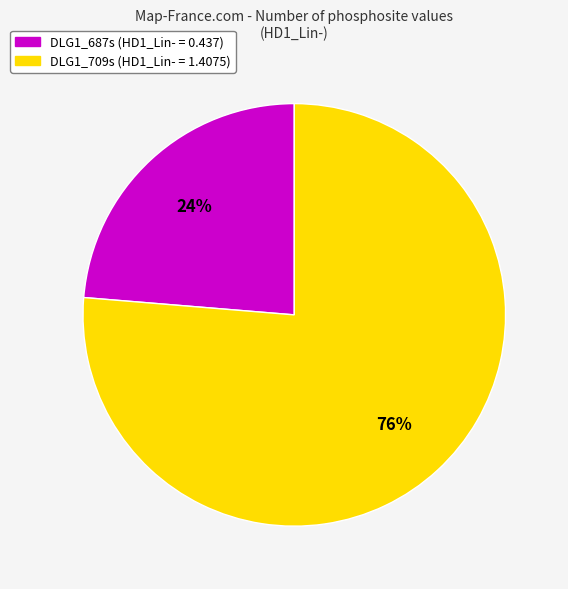

Does any single category account for the majority?

Yes